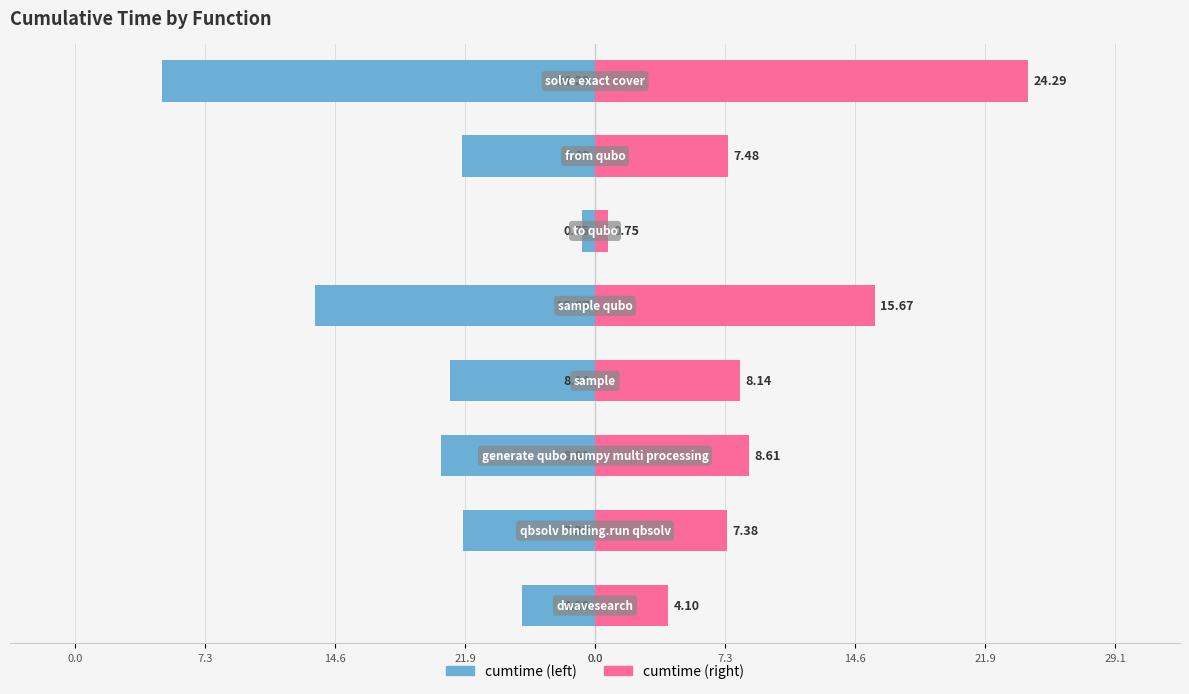

How many categories are shown in the chart?

8